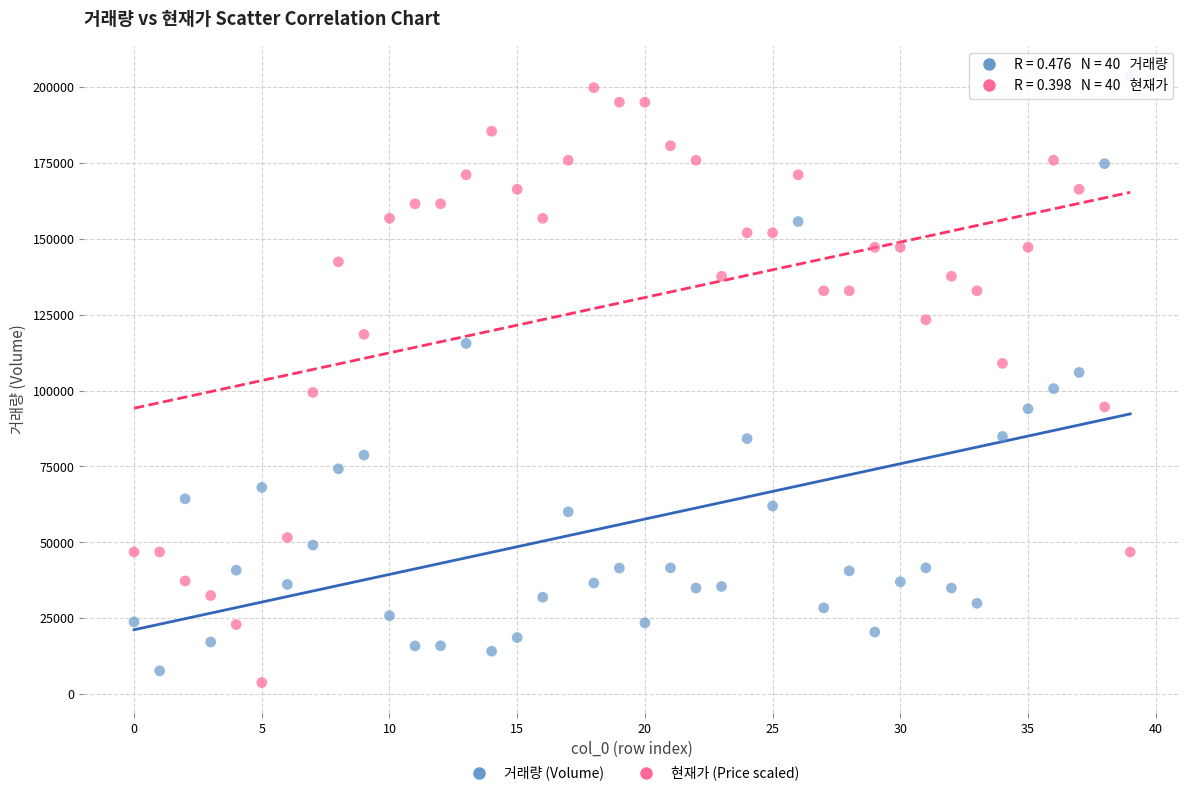

Across all data points, what is the range of Y values (max minus min)?

199725.5